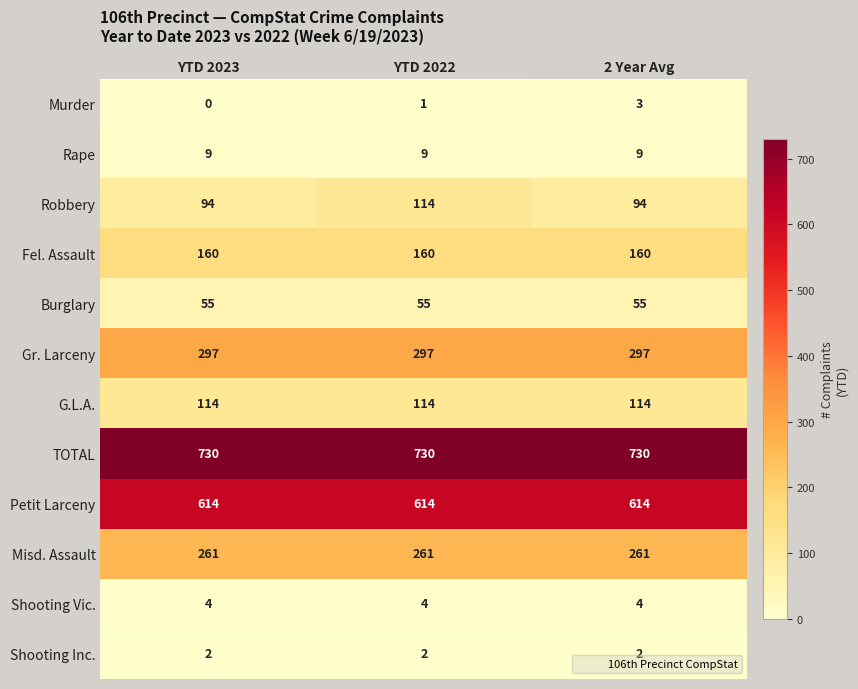

What is the maximum value shown in the chart?

730